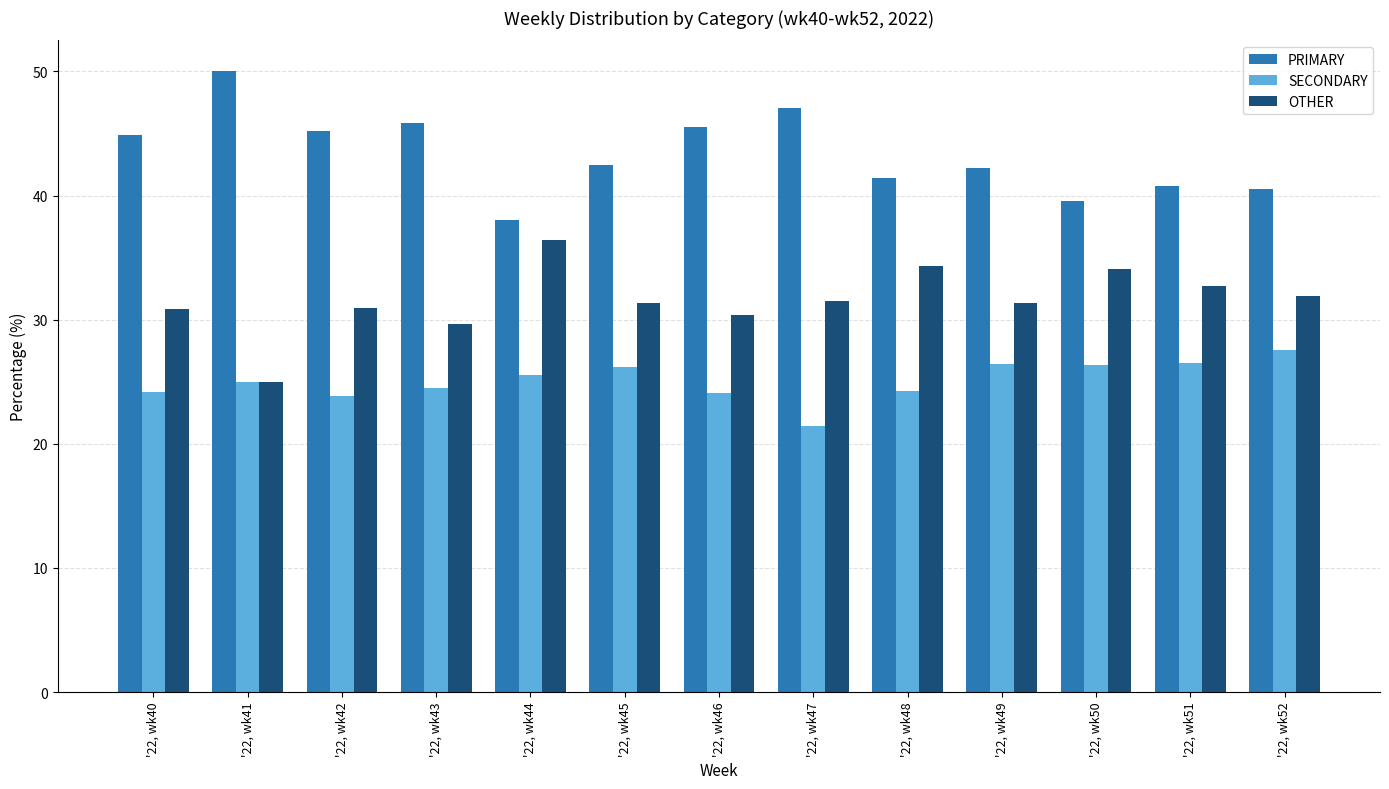

Rank the categories by PRIMARY value from lowest to highest.

'22, wk44, '22, wk50, '22, wk52, '22, wk51, '22, wk48, '22, wk49, '22, wk45, '22, wk40, '22, wk42, '22, wk46, '22, wk43, '22, wk47, '22, wk41